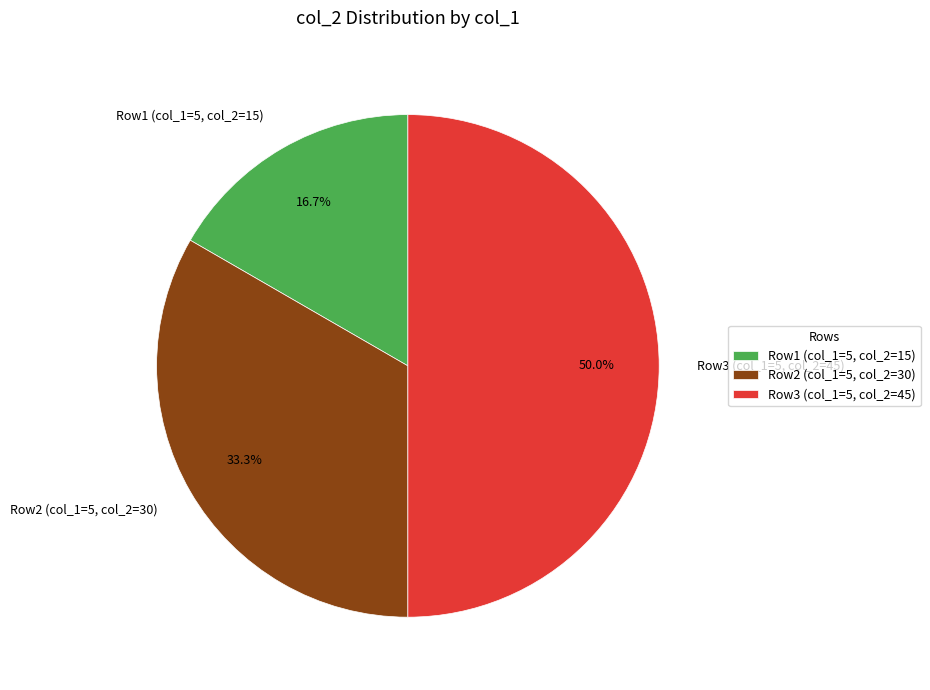

Is Row1 (col_1=5, col_2=15) the majority of the pie?

No